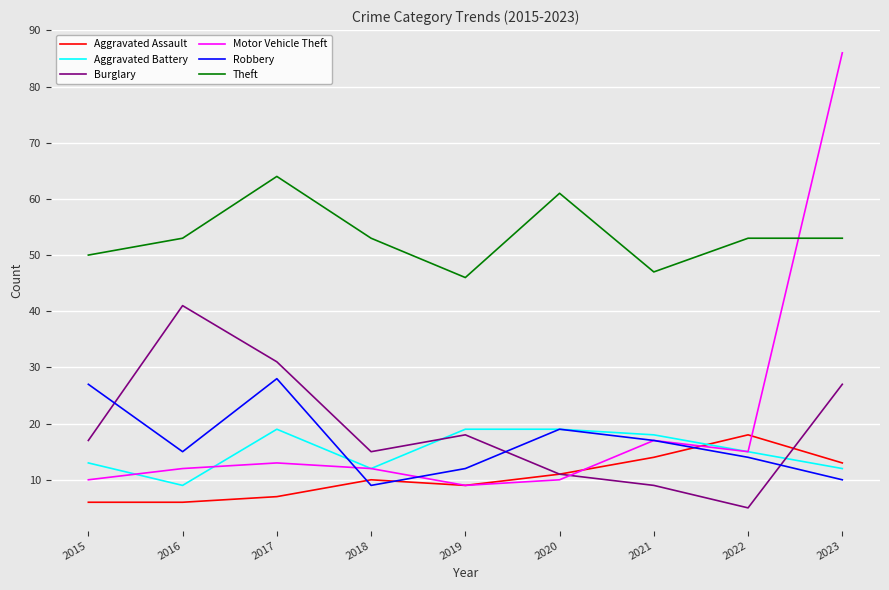

What are all the series names shown in the legend?

Aggravated Assault, Aggravated Battery, Burglary, Motor Vehicle Theft, Robbery, Theft